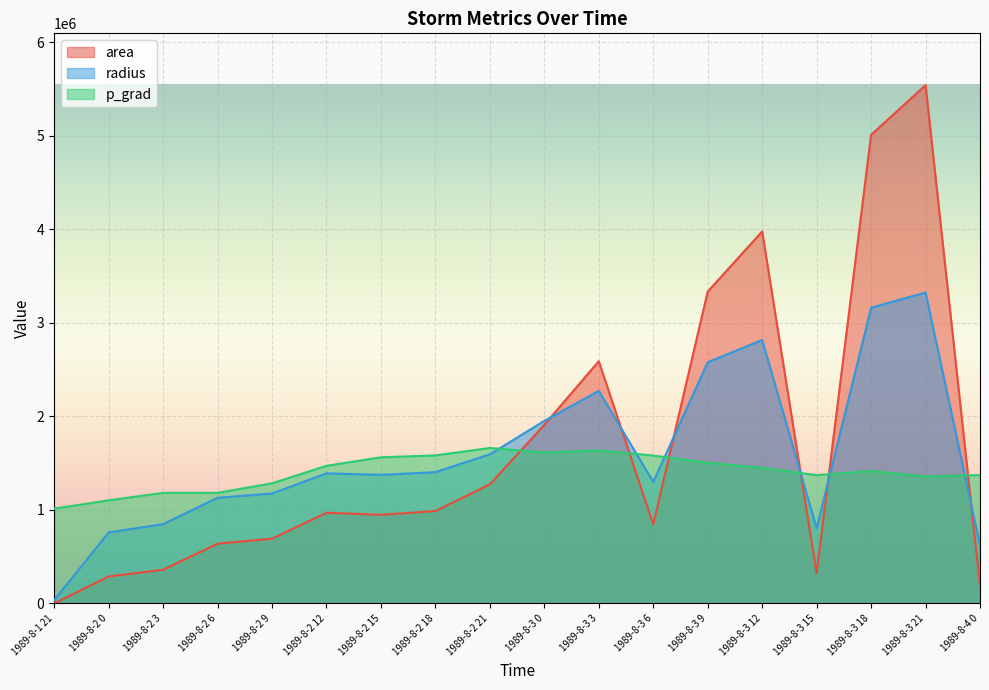

Which series ends up on top after the final intersection of area and radius?

radius